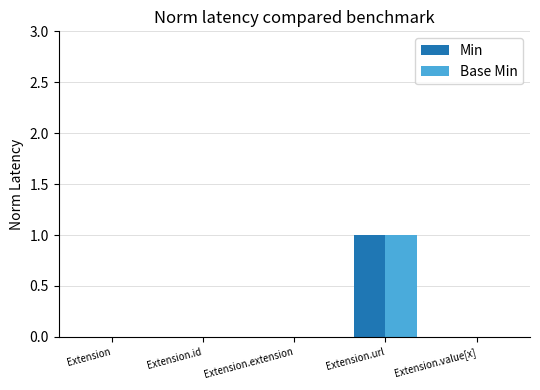

True or false: Min has a value of 0 at Extension.extension.

True